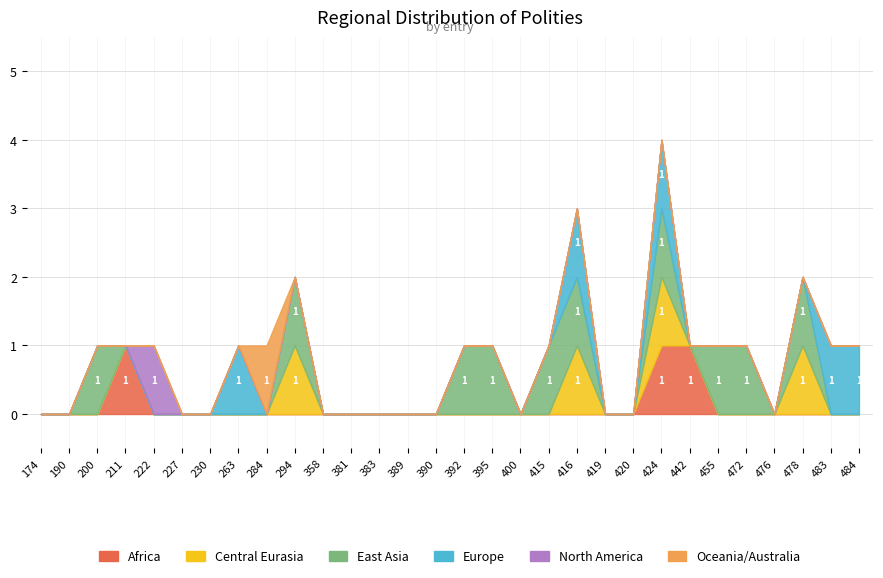

True or false: East Asia and Africa intersect in this chart.

True